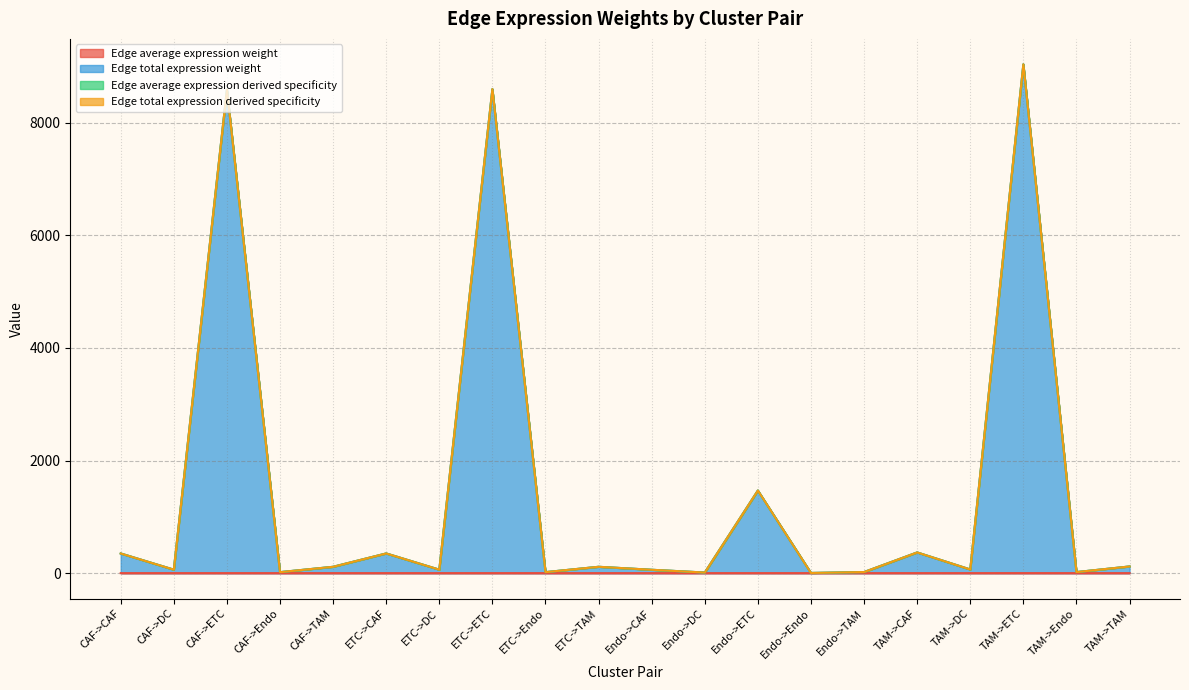

Which series changed the most between CAF->ETC and ETC->Endo?

Edge total expression derived specificity